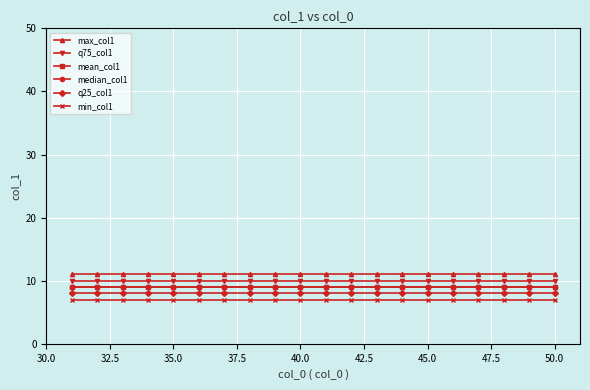

How many lines are shown in the chart?

6